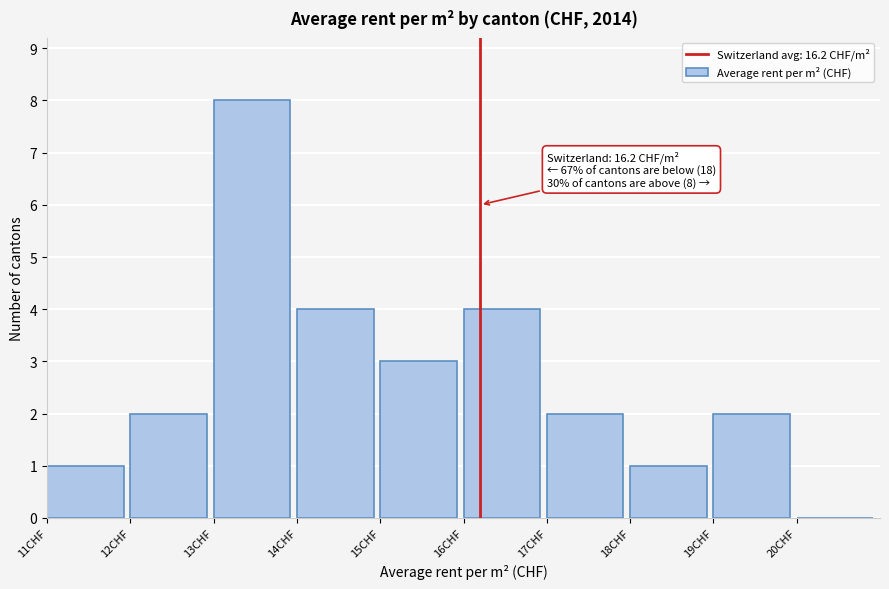

Which range on the x-axis has the tallest bar?

13 to 14